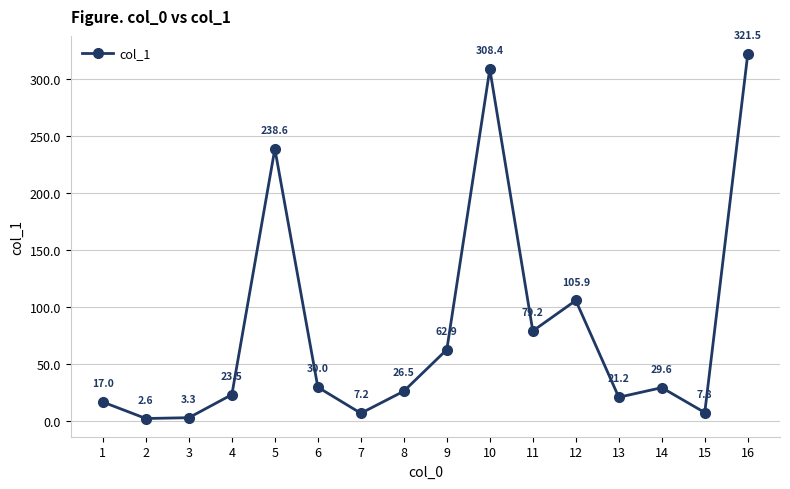

Reading left to right, transcribe all the data shown in this chart.

17.0	2.6	3.3	23.5	238.6	30.0	7.2	26.5	62.9	308.4	79.2	105.9	21.2	29.6	7.8	321.5